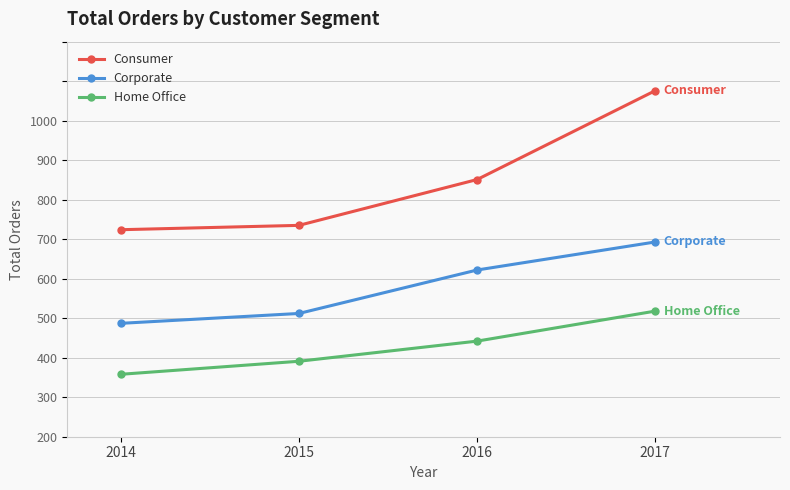

Reading left to right, transcribe all the data shown in this chart.

Consumer: 2014=524	2015=535	2016=651	2017=876
Corporate: 2014=287	2015=312	2016=422	2017=493
Home Office: 2014=158	2015=191	2016=242	2017=318